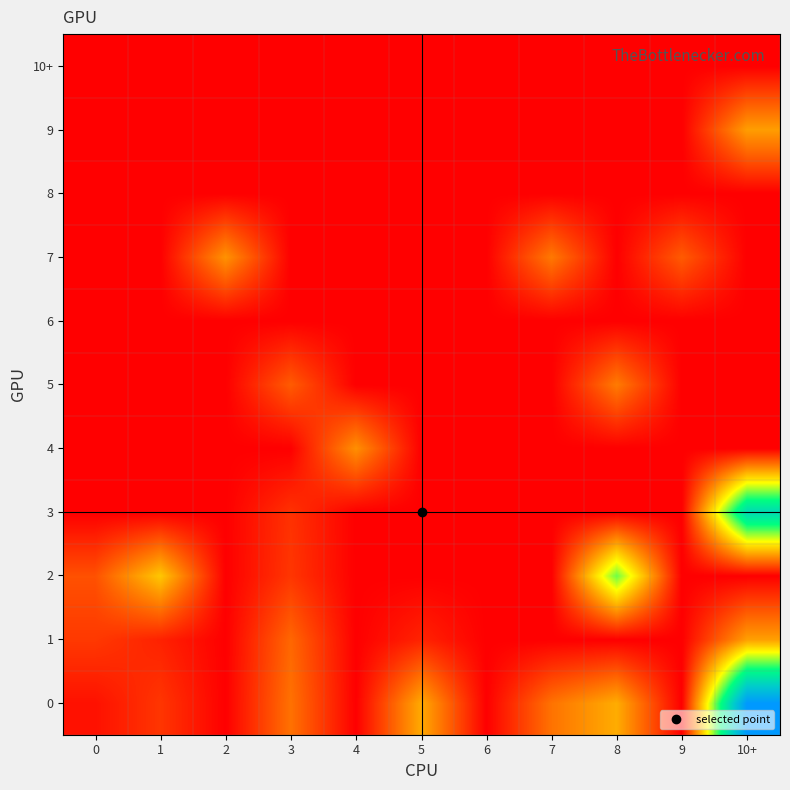

Which has a higher value, 10+ or 7?

10+